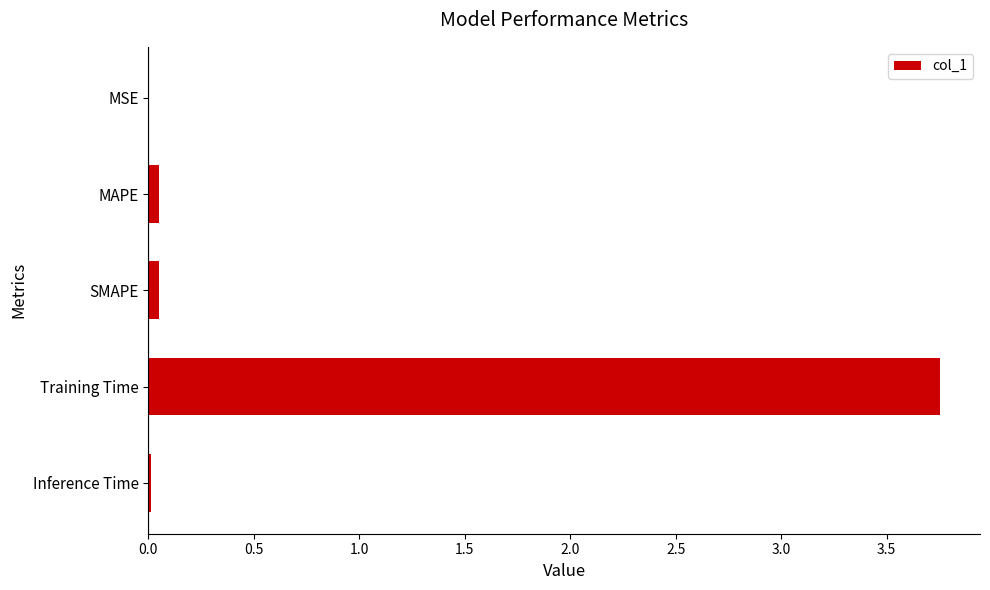

Between MAPE and Training Time, which is larger?

Training Time